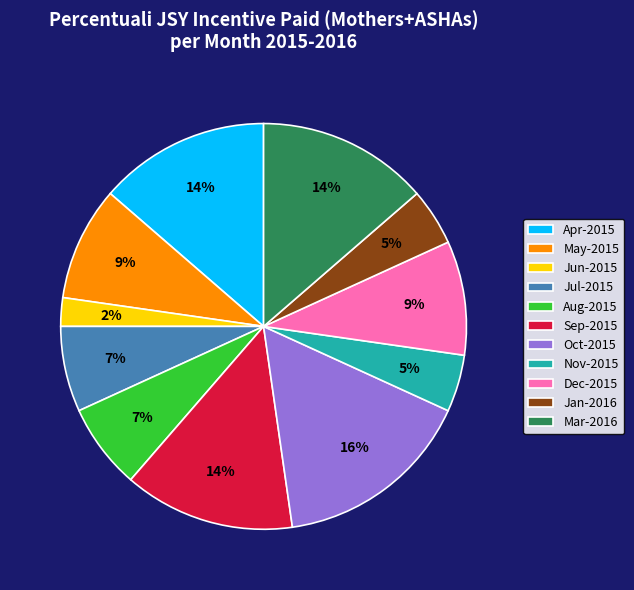

The Oct-2015 slice represents 1% of the pie. True or false?

False